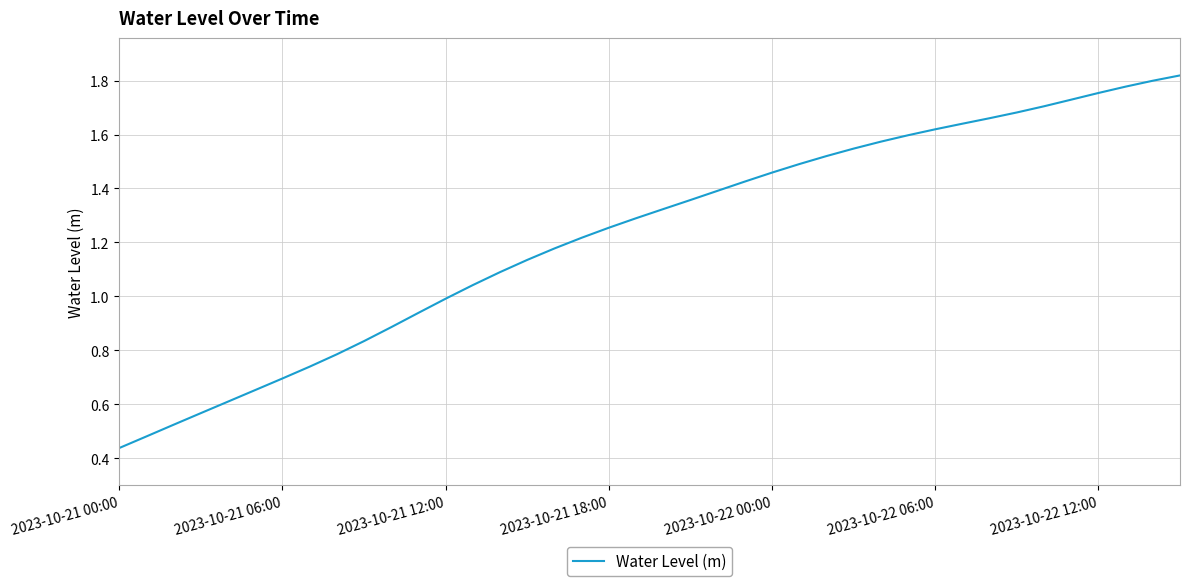

Does the chart have visible grid lines?

Yes